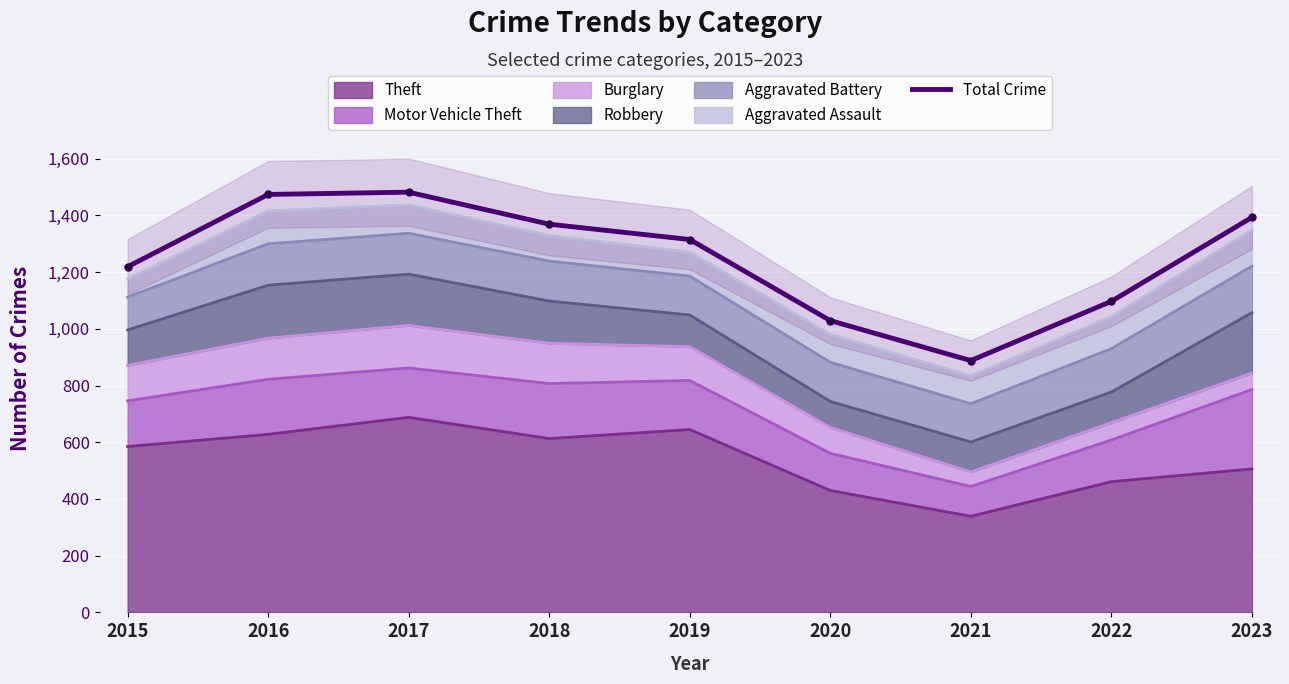

Reading left to right, extract all data points from this chart.

2015=1219	2016=1474	2017=1482	2018=1369	2019=1315	2020=1029	2021=888	2022=1097	2023=1393